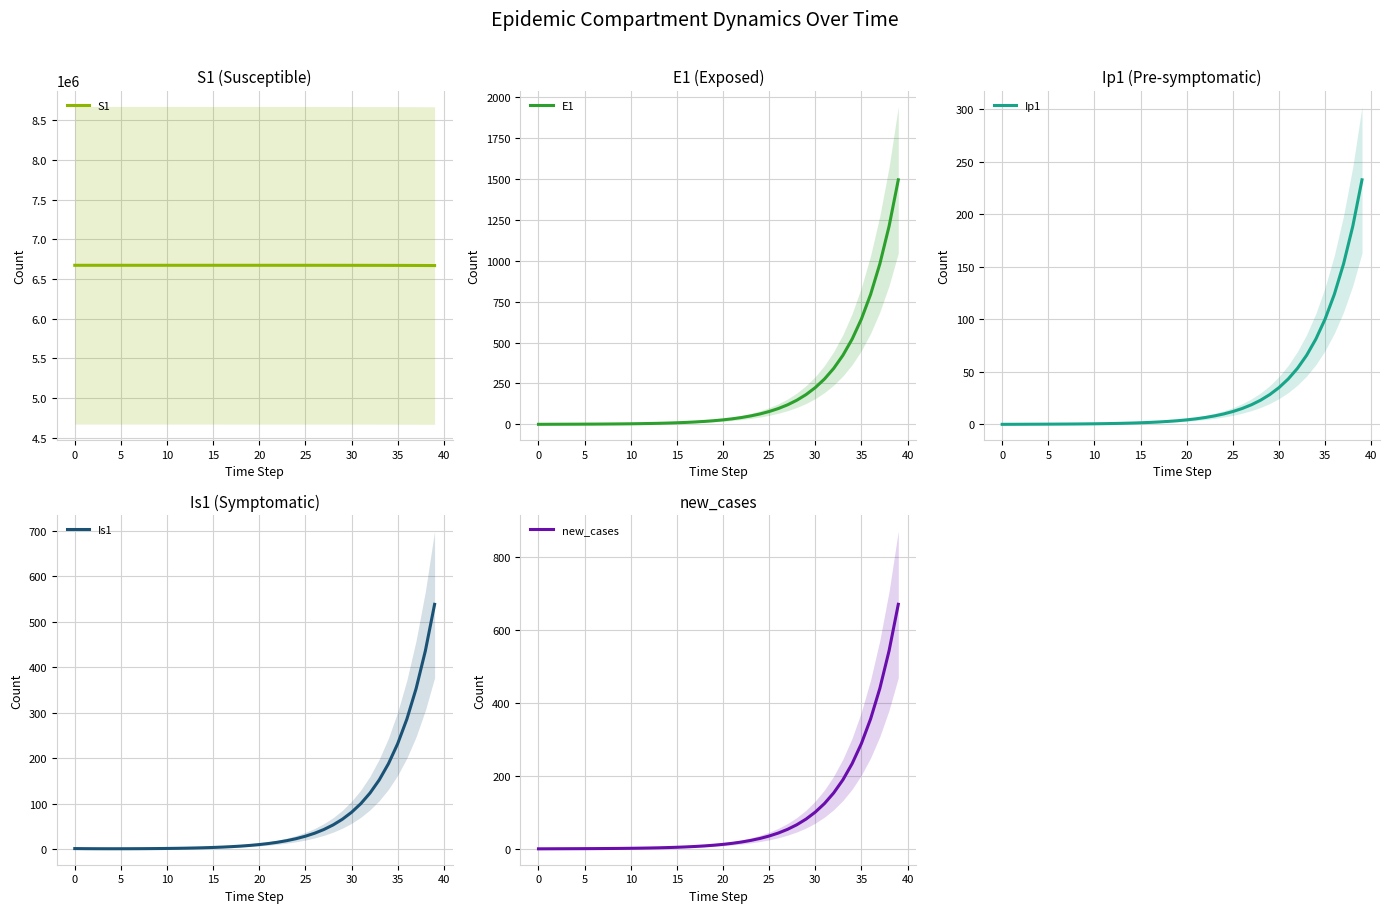

True or false: S1 and Is1 intersect in this chart.

False